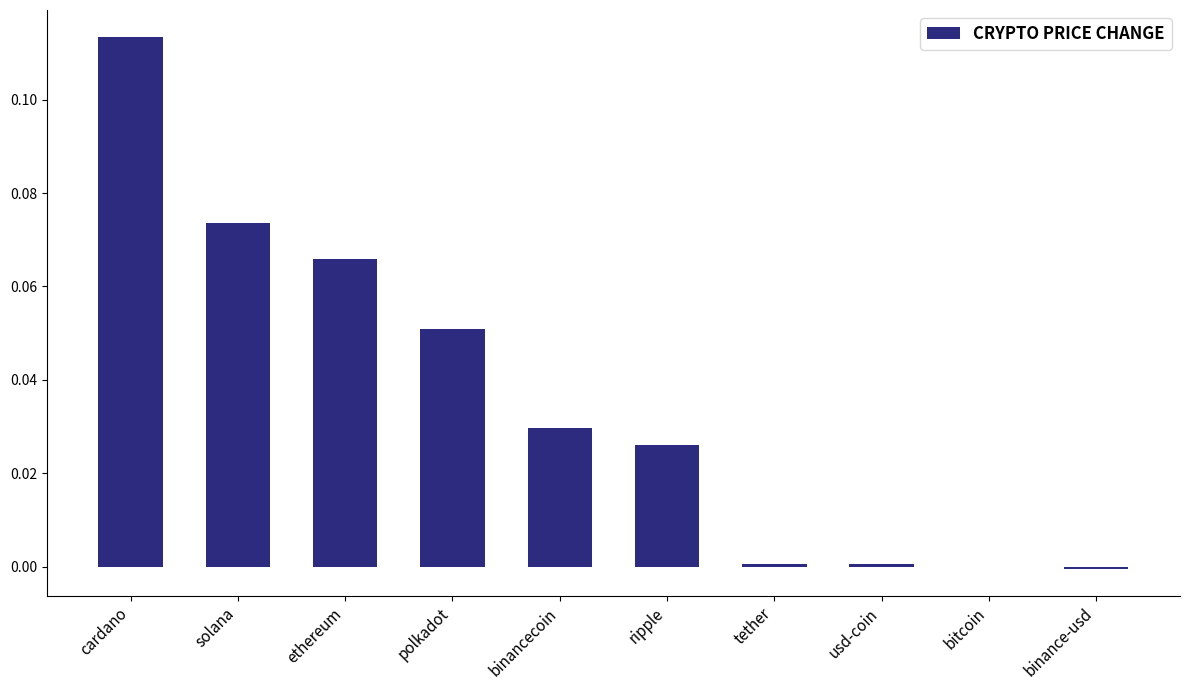

What is the sum of all values?

0.4